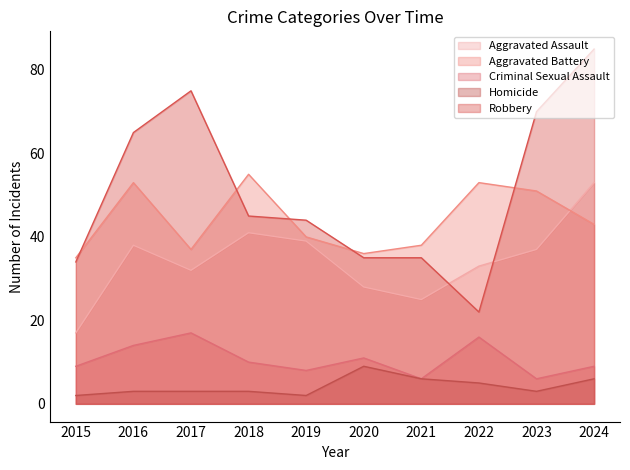

Between 2019 and 2017, which is larger?

2019